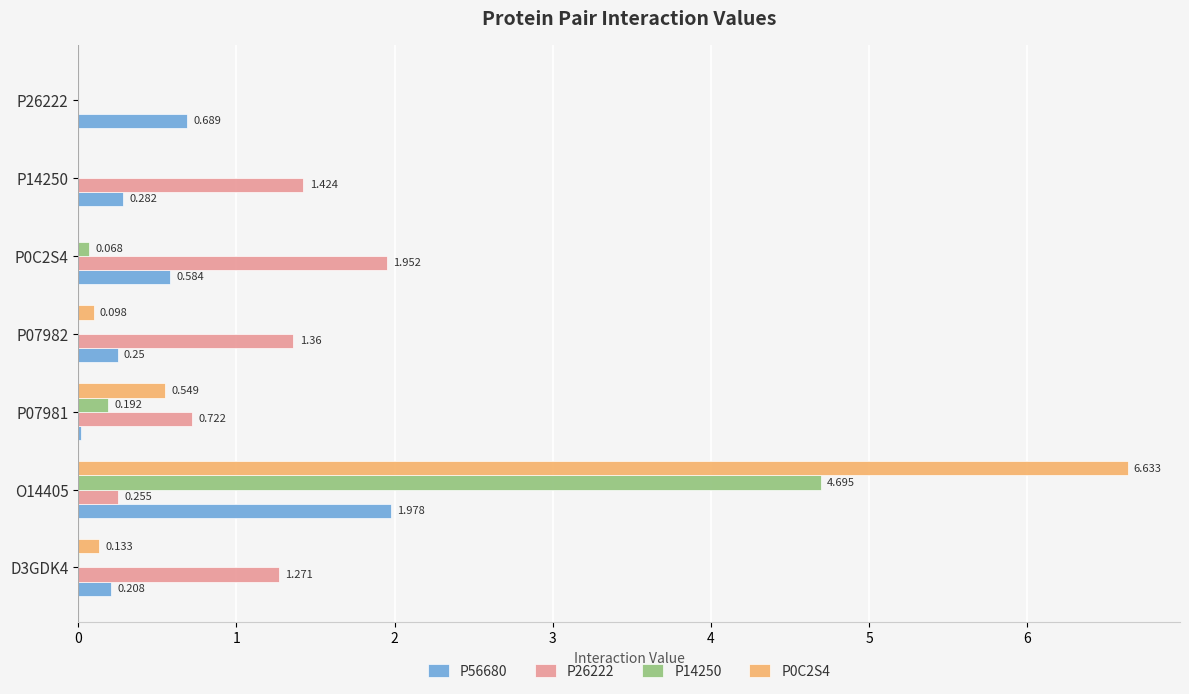

Is the value of P56680 at D3GDK4 greater than the value of P0C2S4 at P07982?

Yes